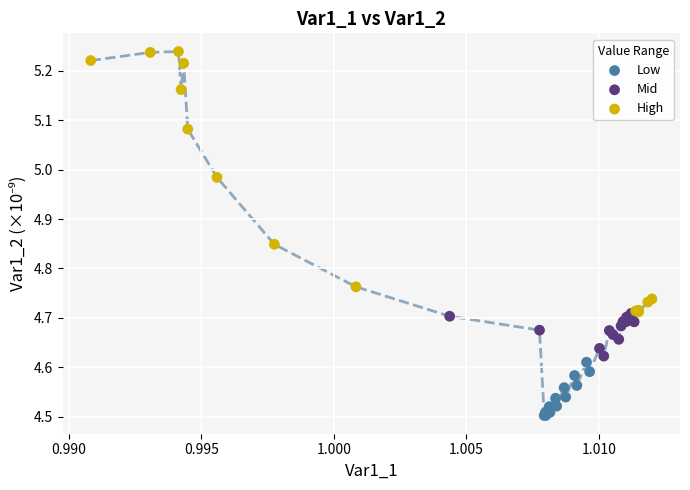

Which series has the largest Y range (max minus min)?

High